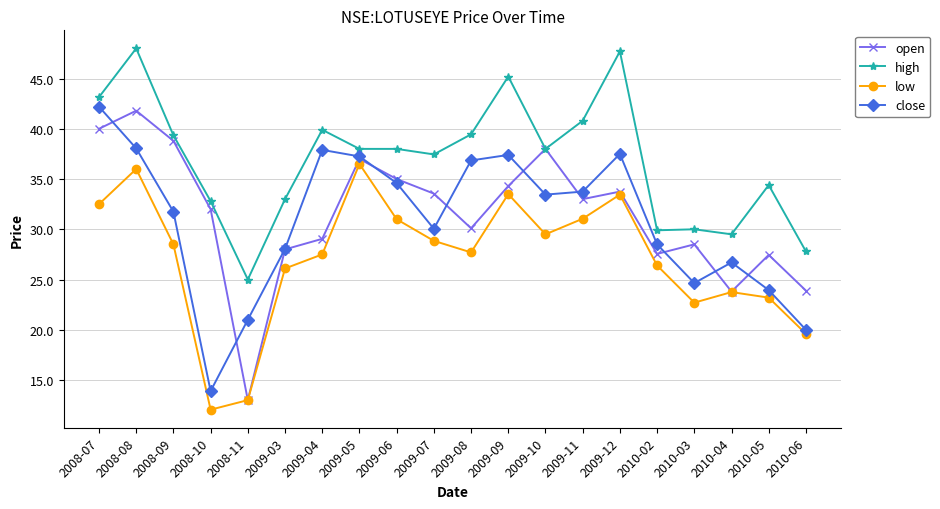

The open series shows 23.8 at 2010-04. True or false?

True